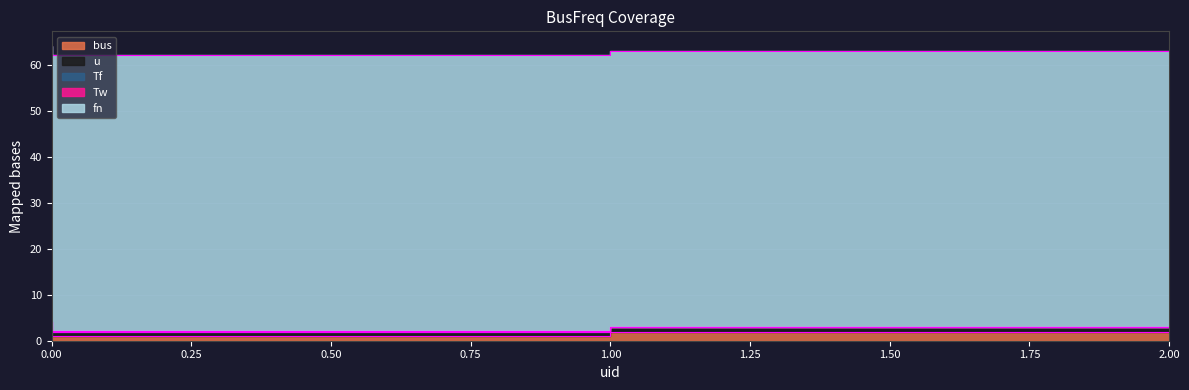

What are all the series names shown in the legend?

bus, u, Tf, Tw, fn